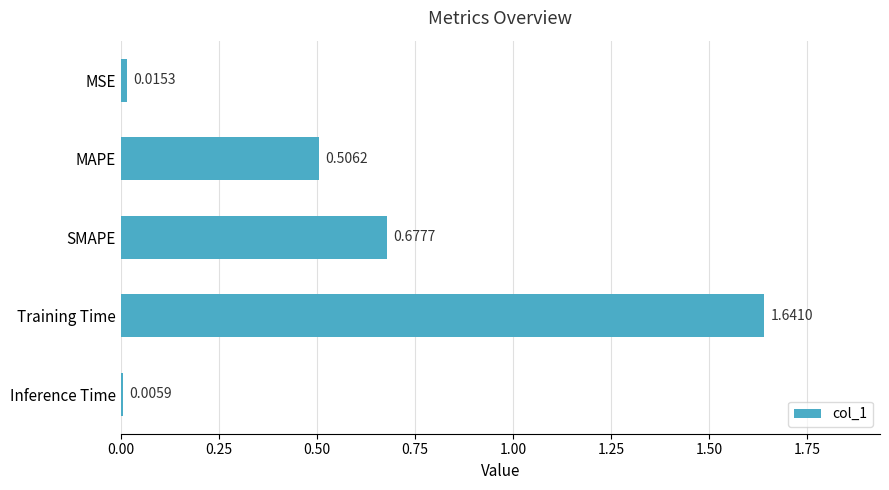

Rank the categories by value from highest to lowest.

Training Time, SMAPE, MAPE, MSE, Inference Time